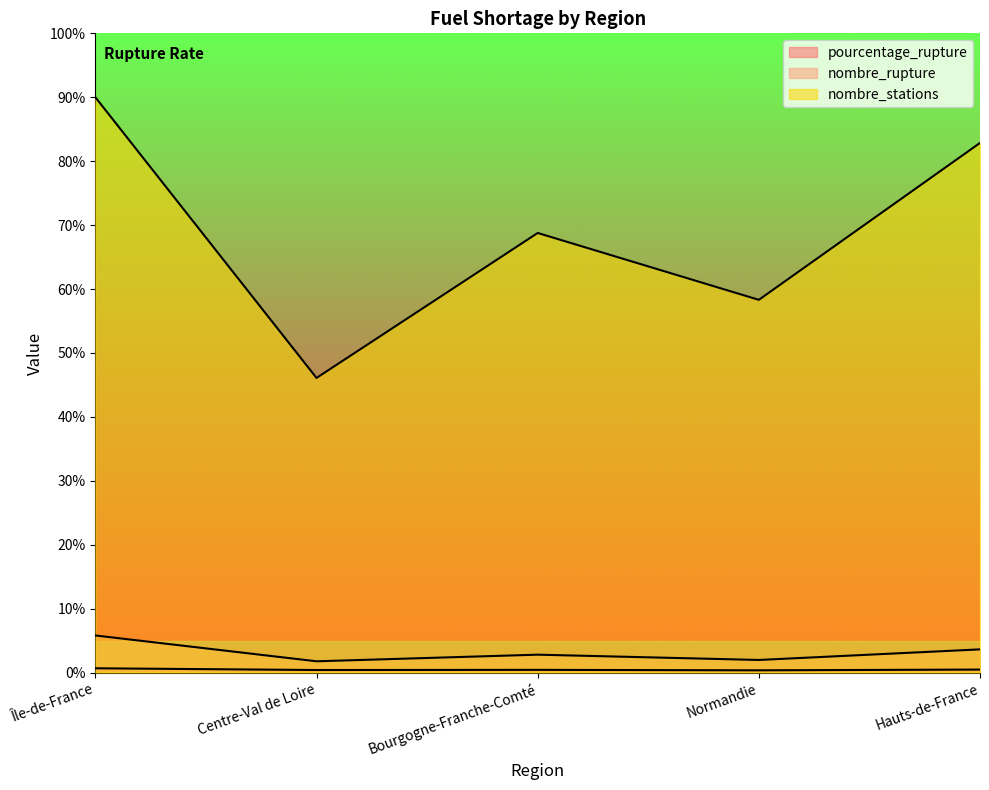

What is the total value across all series at Île-de-France?

964.7